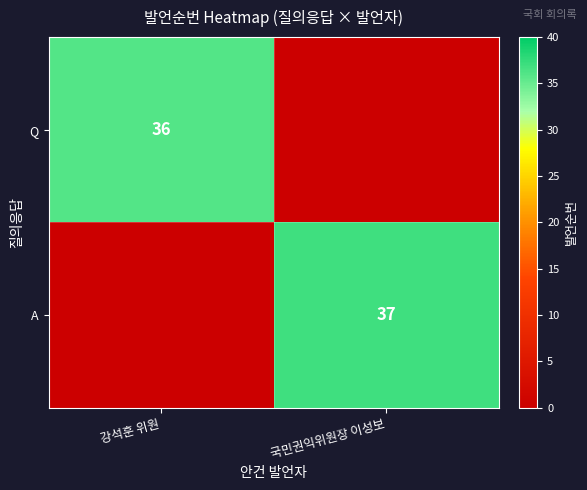

True or false: Q has a value of 48 at 강석훈 위원.

False